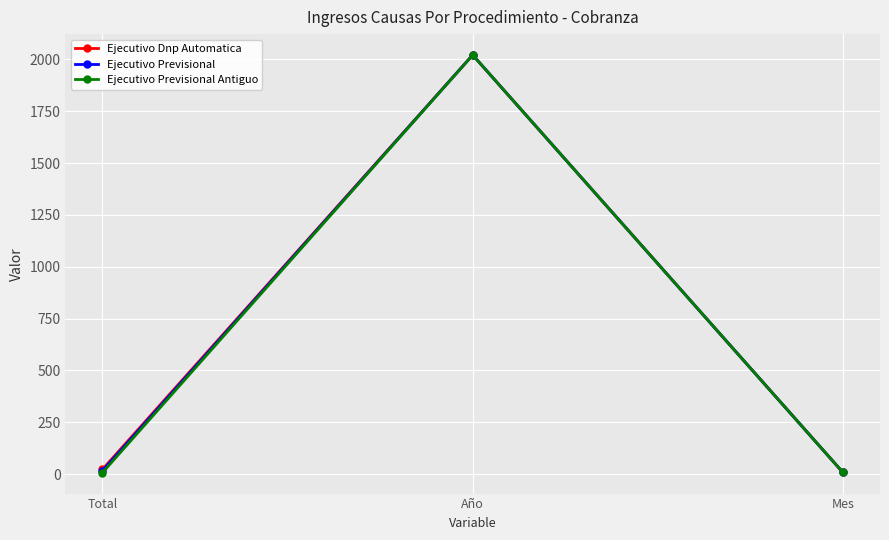

Where is Ejecutivo Dnp Automatica nearest to the value 1014?

Total